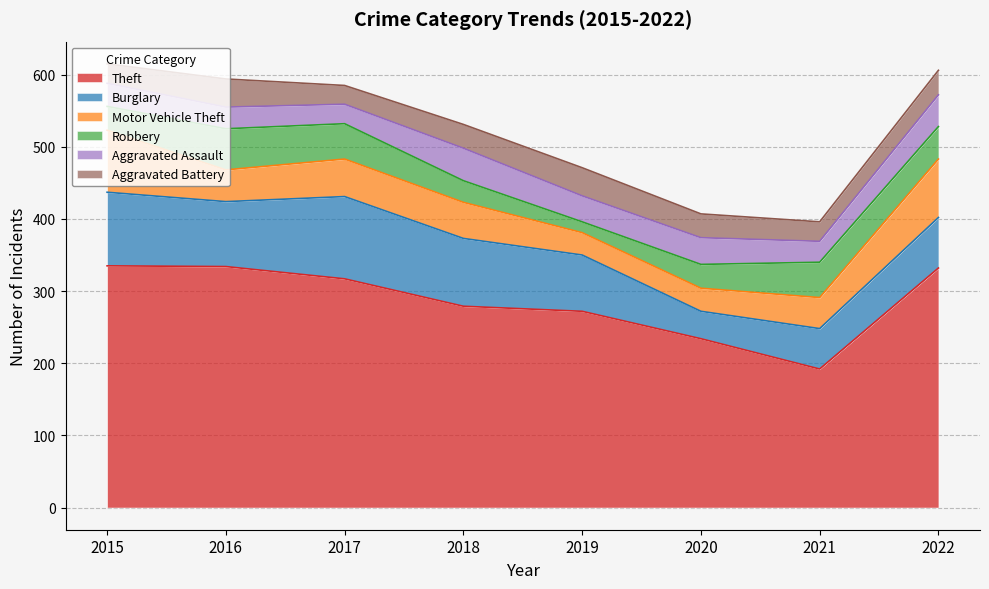

Which series has the widest spread of values?

Theft